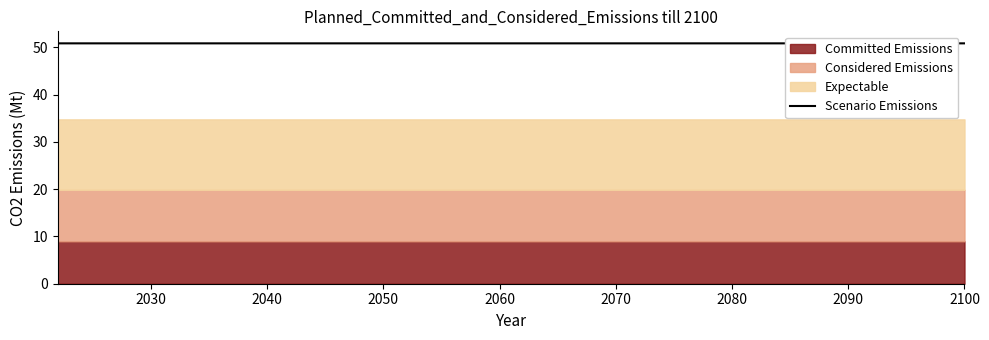

Is it true that the value at 2020 is 12.8?

False